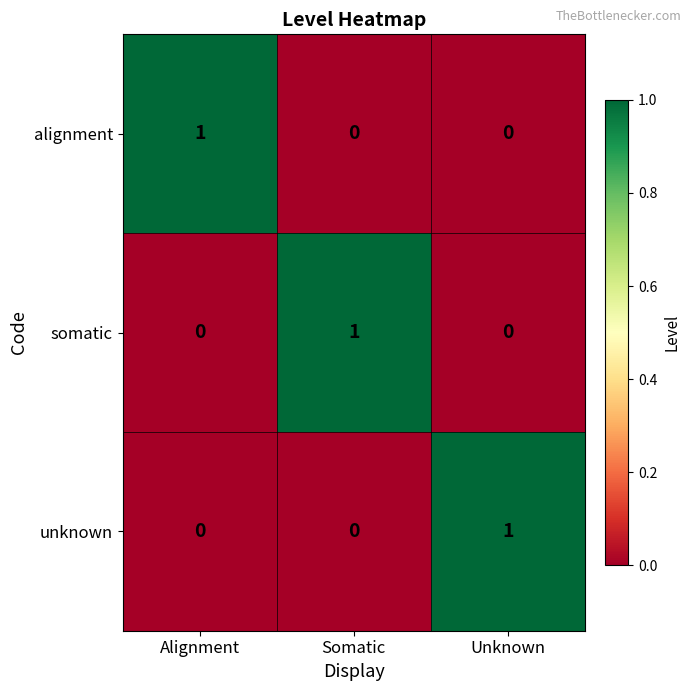

Which category has the highest value in the unknown series?

Unknown